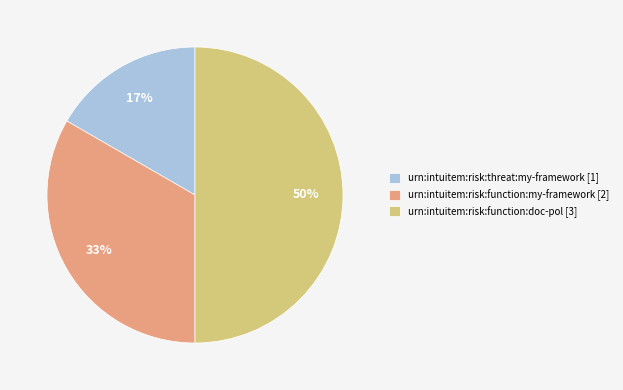

Which has a higher value, urn:intuitem:risk:threat:my-framework or urn:intuitem:risk:function:my-framework?

urn:intuitem:risk:function:my-framework